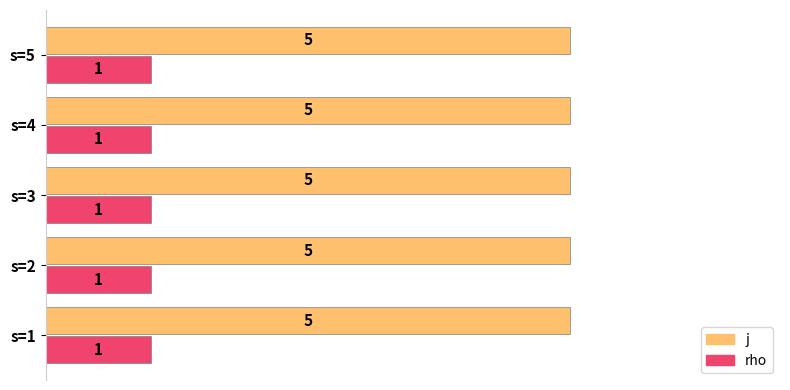

What is the average value of the rho series?

1